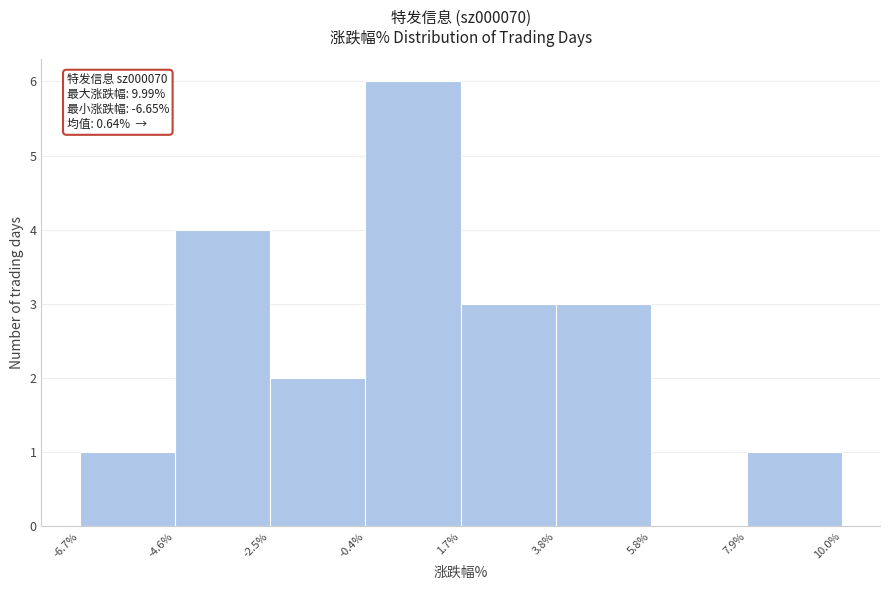

Over which range of the x-axis is the bar tallest?

-0.4% to 1.7%